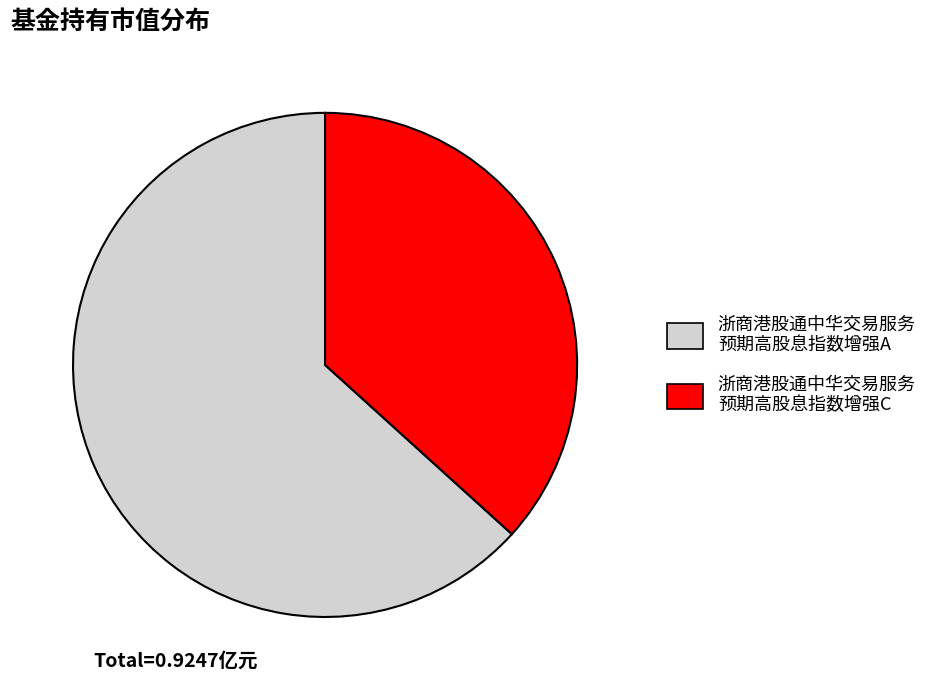

Do 浙商港股通中华交易服务 预期高股息指数增强C and 浙商港股通中华交易服务 预期高股息指数增强A together represent more than half of the pie?

Yes